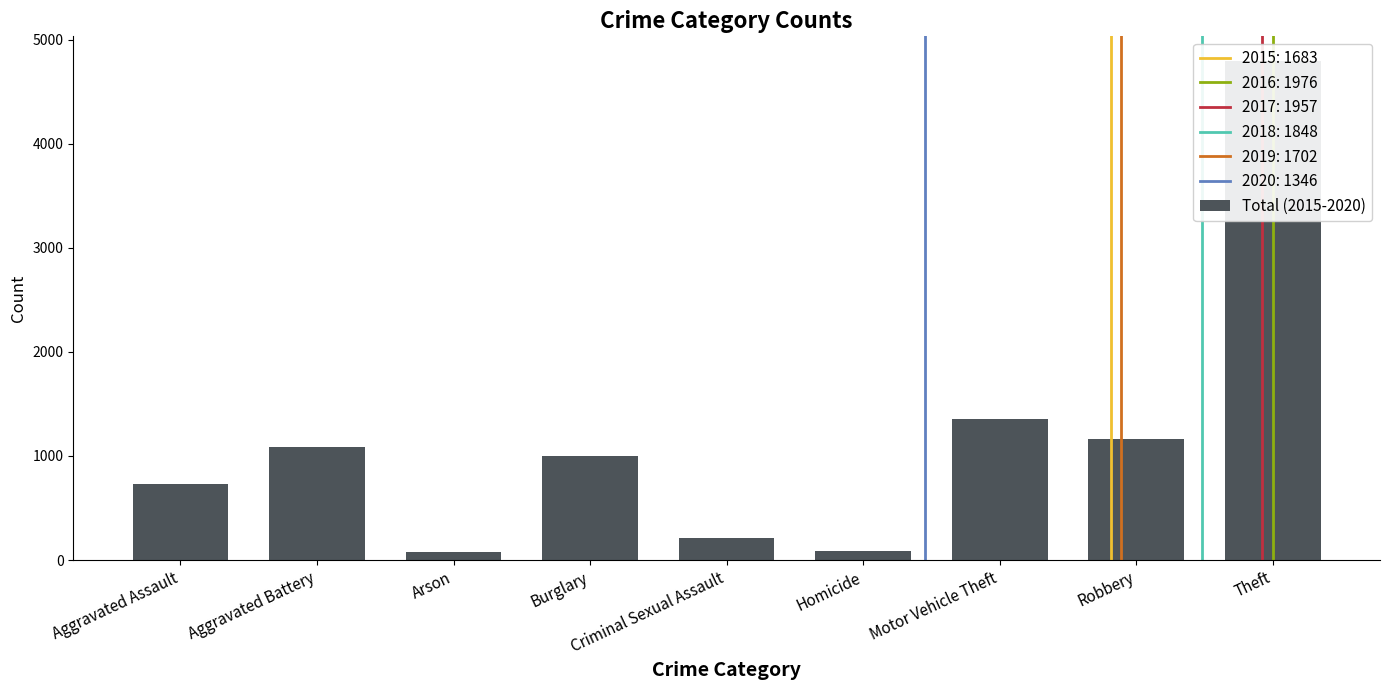

List the labels in order of value, largest first.

Theft, Motor Vehicle Theft, Robbery, Aggravated Battery, Burglary, Aggravated Assault, Criminal Sexual Assault, Homicide, Arson